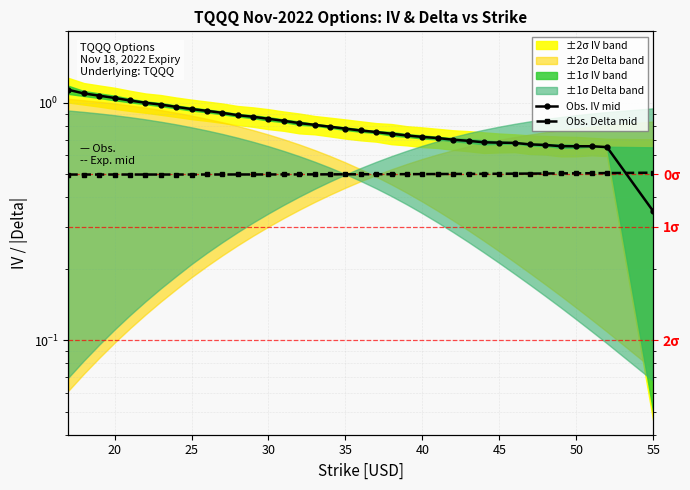

What is the average value of the Obs. IV mid series?

0.8